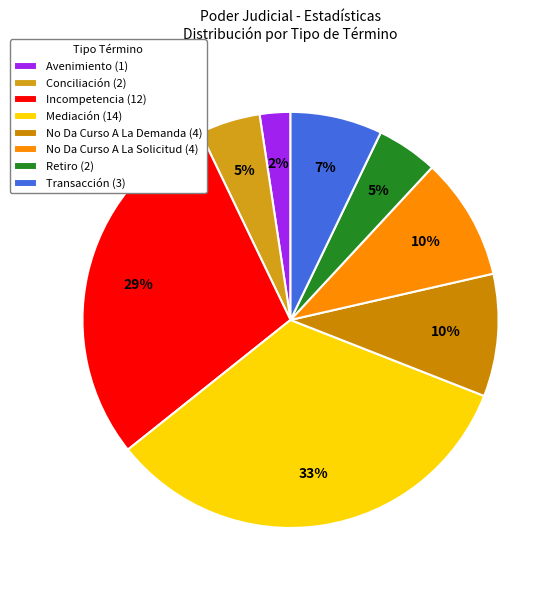

Approximately how many times larger is the value at Incompetencia compared to Mediación?

0.9